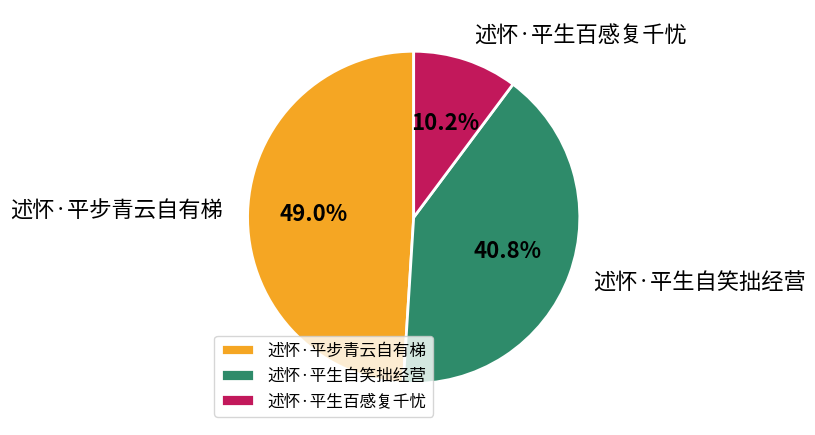

To the nearest percent, what is the average slice percentage?

33%